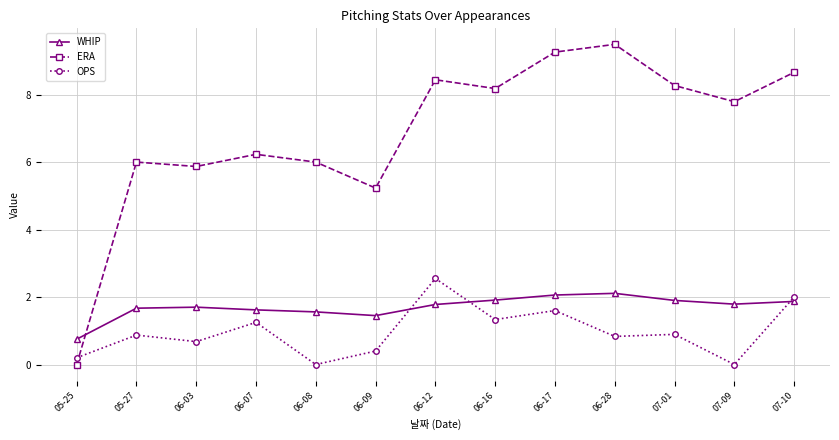

What value does the WHIP series have at 06-28?

2.1